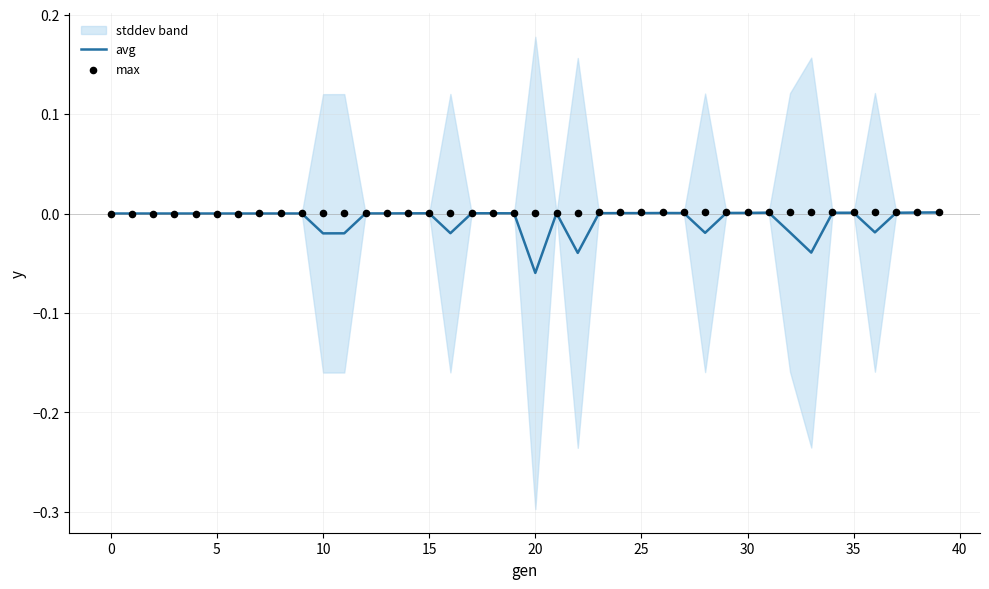

Which series contains the lowest Y value?

avg